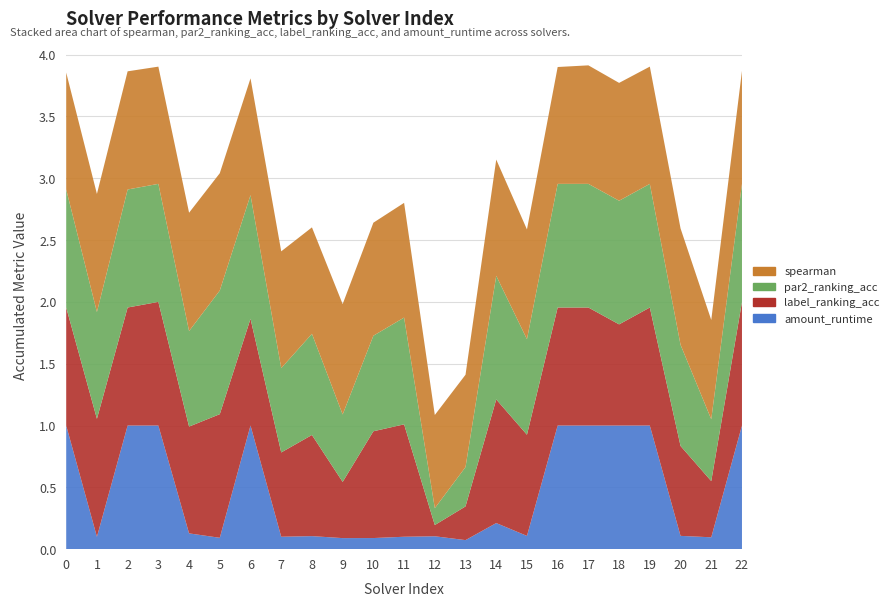

Reading left to right, transcribe all the data shown in this chart.

spearman: 0.9	1.0	1.0	0.9	1.0	0.9	0.9	0.9	0.9	0.9	0.9	0.9	0.8	0.7	0.9	0.9	0.9	1.0	1.0	0.9	0.9	0.8	0.9
par2_ranking_acc: 1.0	0.9	1.0	1.0	0.8	1.0	1.0	0.7	0.8	0.5	0.8	0.9	0.1	0.3	1.0	0.8	1.0	1.0	1.0	1.0	0.8	0.5	1.0
label_ranking_acc: 1.0	1.0	1.0	1.0	0.9	1.0	0.9	0.7	0.8	0.5	0.9	0.9	0.1	0.3	1.0	0.8	1.0	1.0	0.8	1.0	0.7	0.5	1.0
amount_runtime: 1.0	0.1	1.0	1.0	0.1	0.1	1.0	0.1	0.1	0.1	0.1	0.1	0.1	0.1	0.2	0.1	1.0	1.0	1.0	1.0	0.1	0.1	1.0